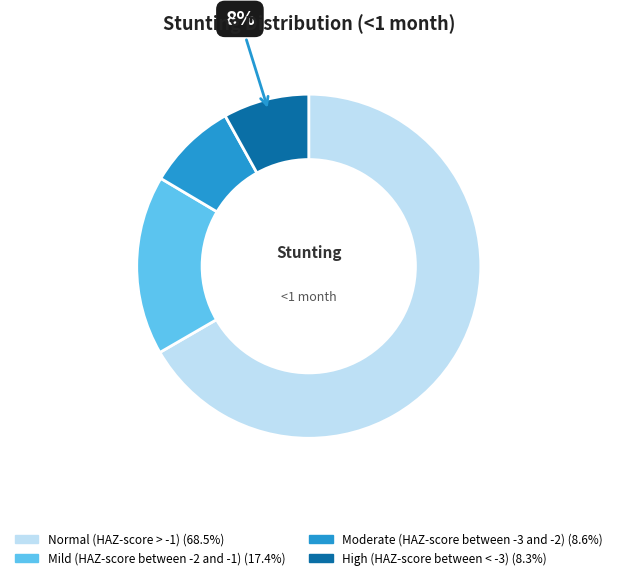

Combined, do Mild (HAZ-score between -2 and -1) and Normal (HAZ-score > -1) account for over 50%?

Yes